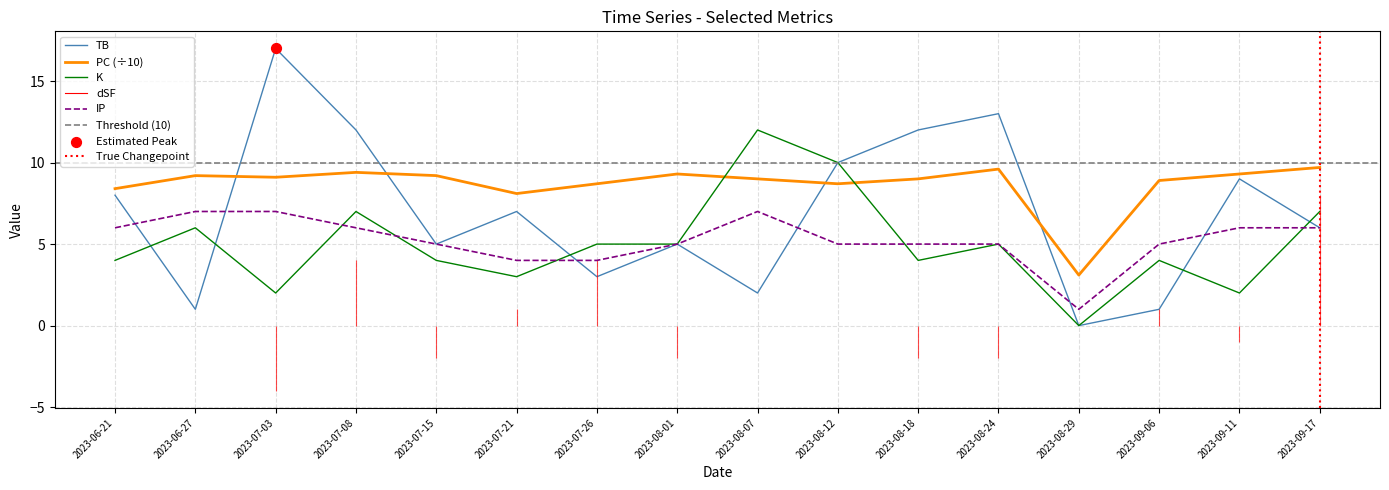

Which series has the largest total across all categories?

PC